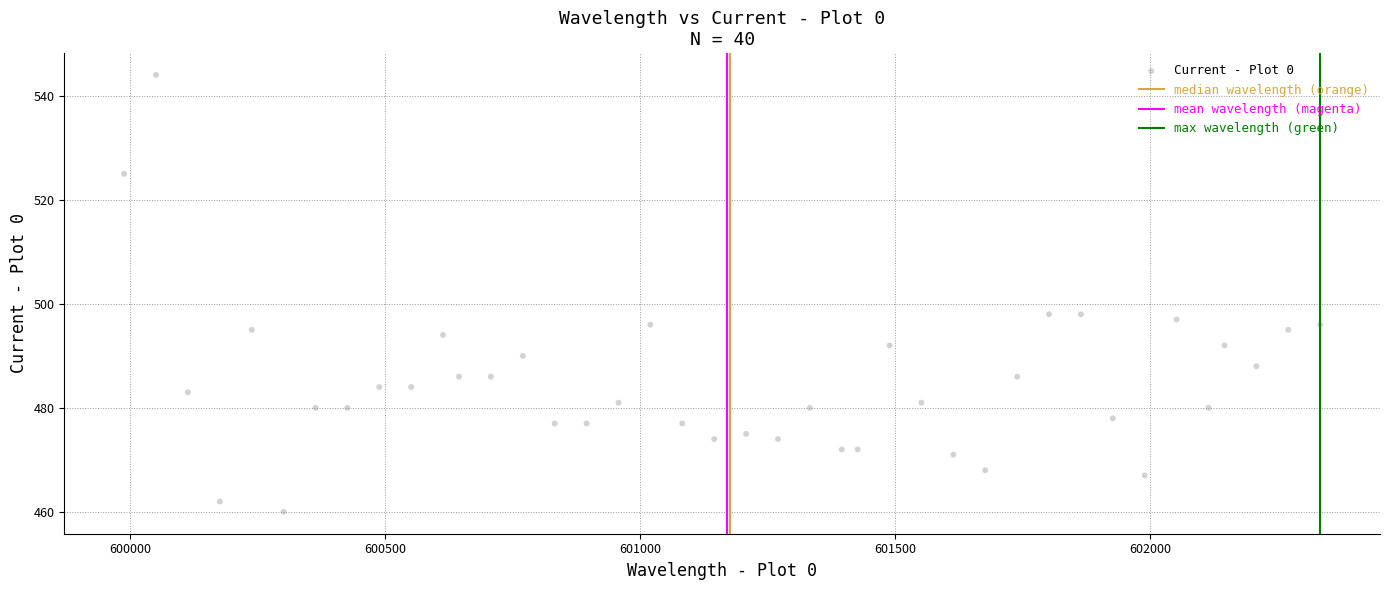

What is the range of Y values (max minus min)?

84